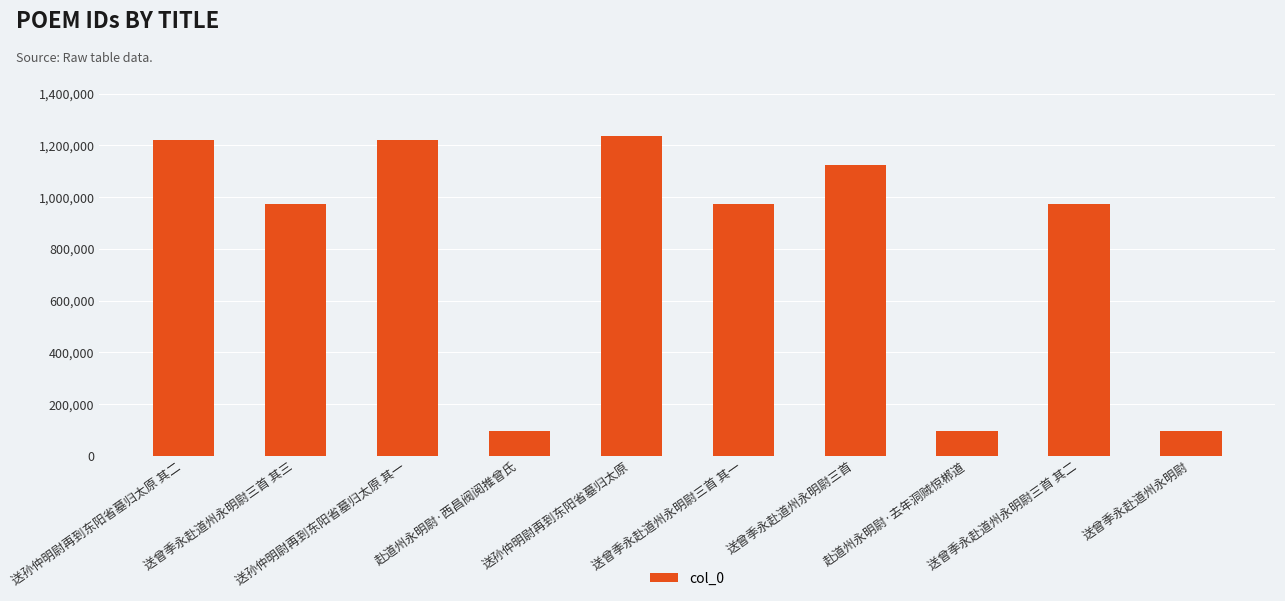

What is the minimum value shown in the chart?

97702